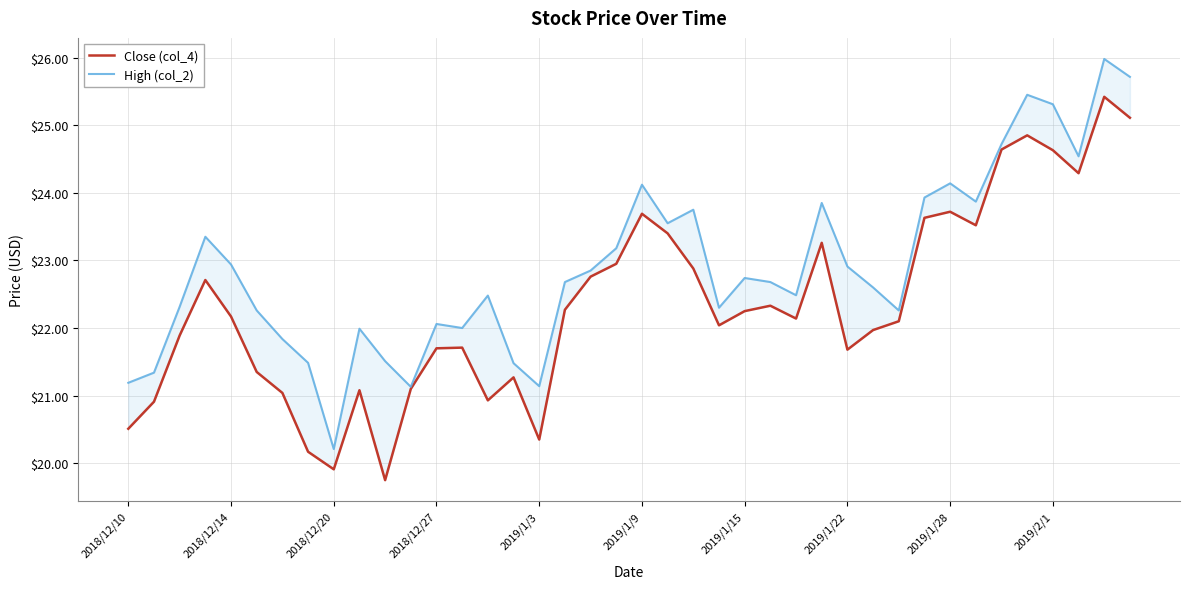

True or false: Close (col_4) and High (col_2) cross at least once.

False